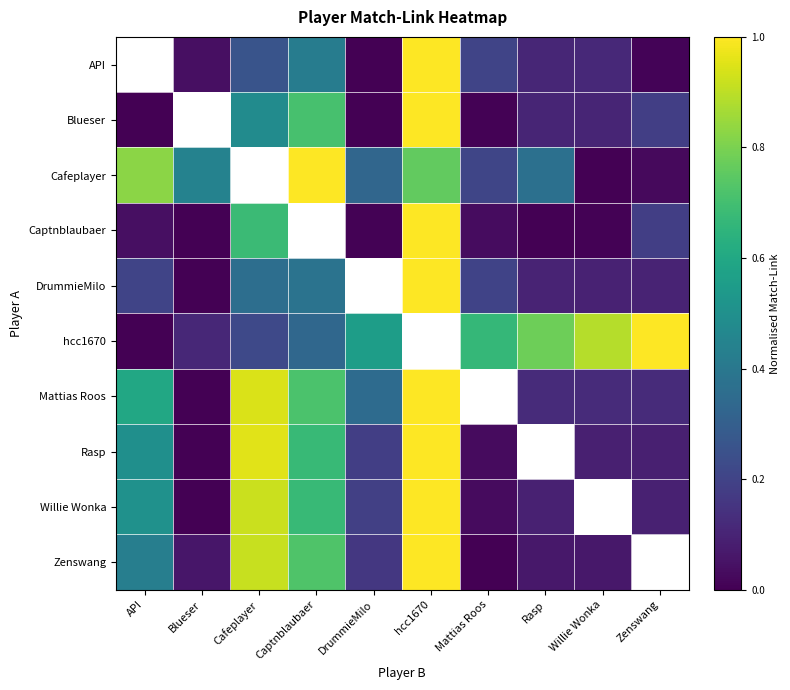

What is the difference between the maximum and minimum values in the Rasp series?

1.0